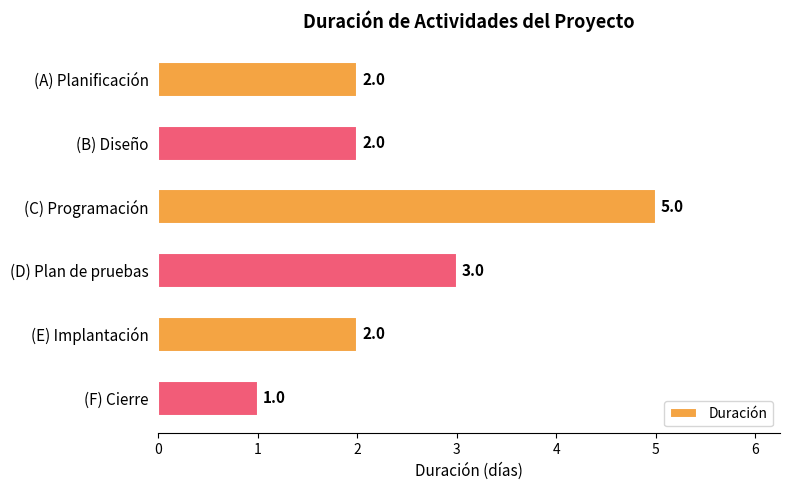

What is the difference between the maximum and minimum values?

4